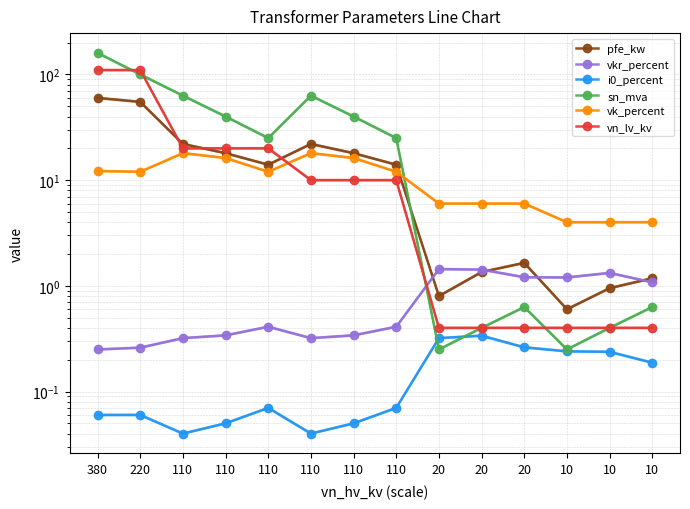

Rank the categories by pfe_kw value from lowest to highest.

10, 20, 10, 10, 20, 20, 110, 110, 110, 110, 110, 110, 220, 380